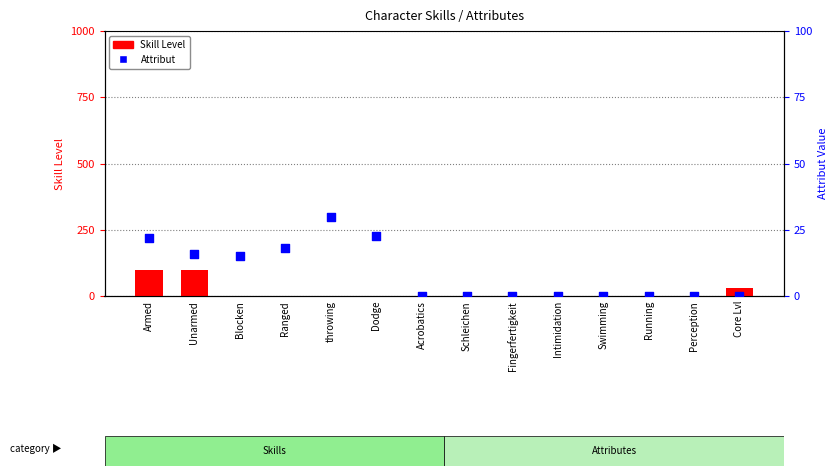

Is the value of Skill Level at Acrobatics greater than the value of Attribut at Unarmed?

No